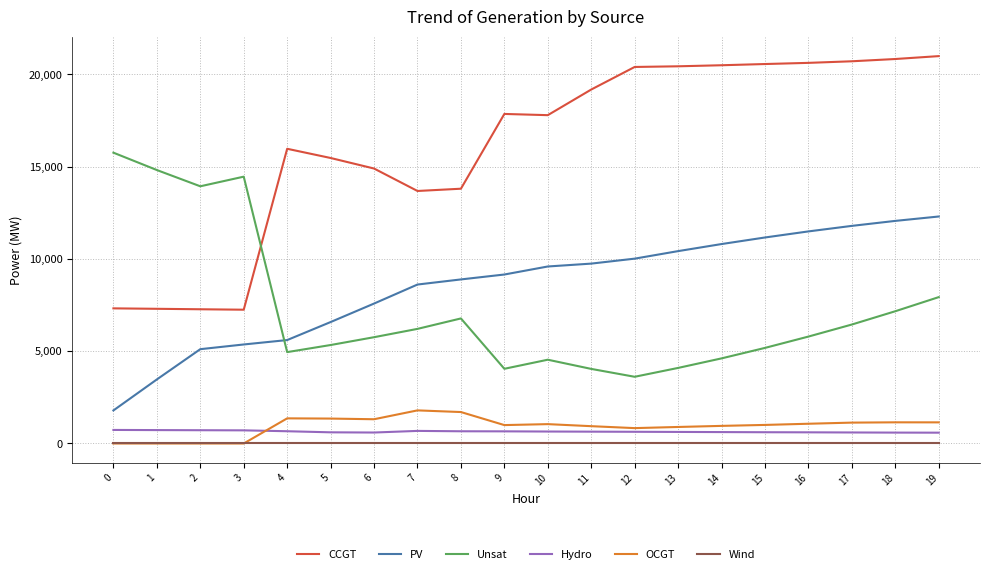

What is the greatest value displayed?

20993